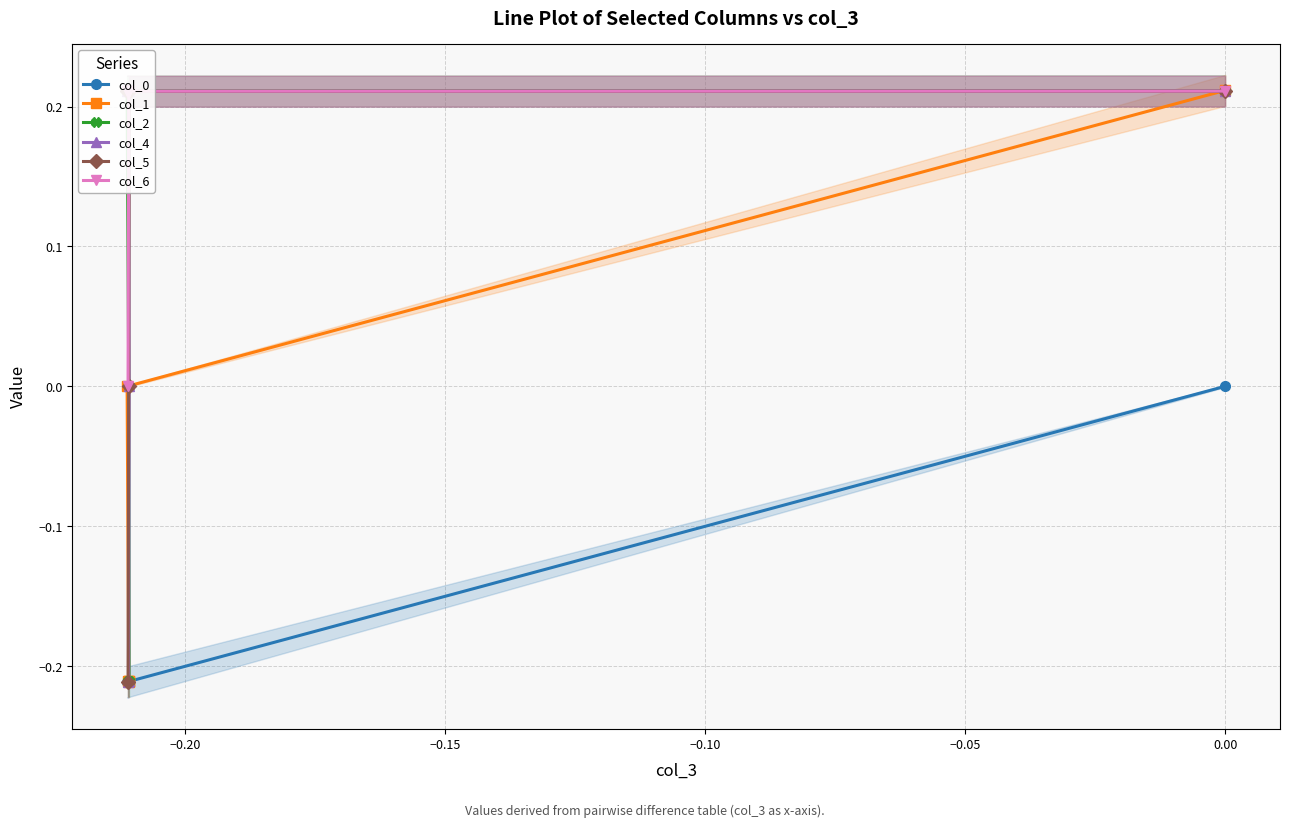

Rank the series at 0.00 from lowest to highest value.

col_0, col_5, col_4, col_6, col_2, col_1